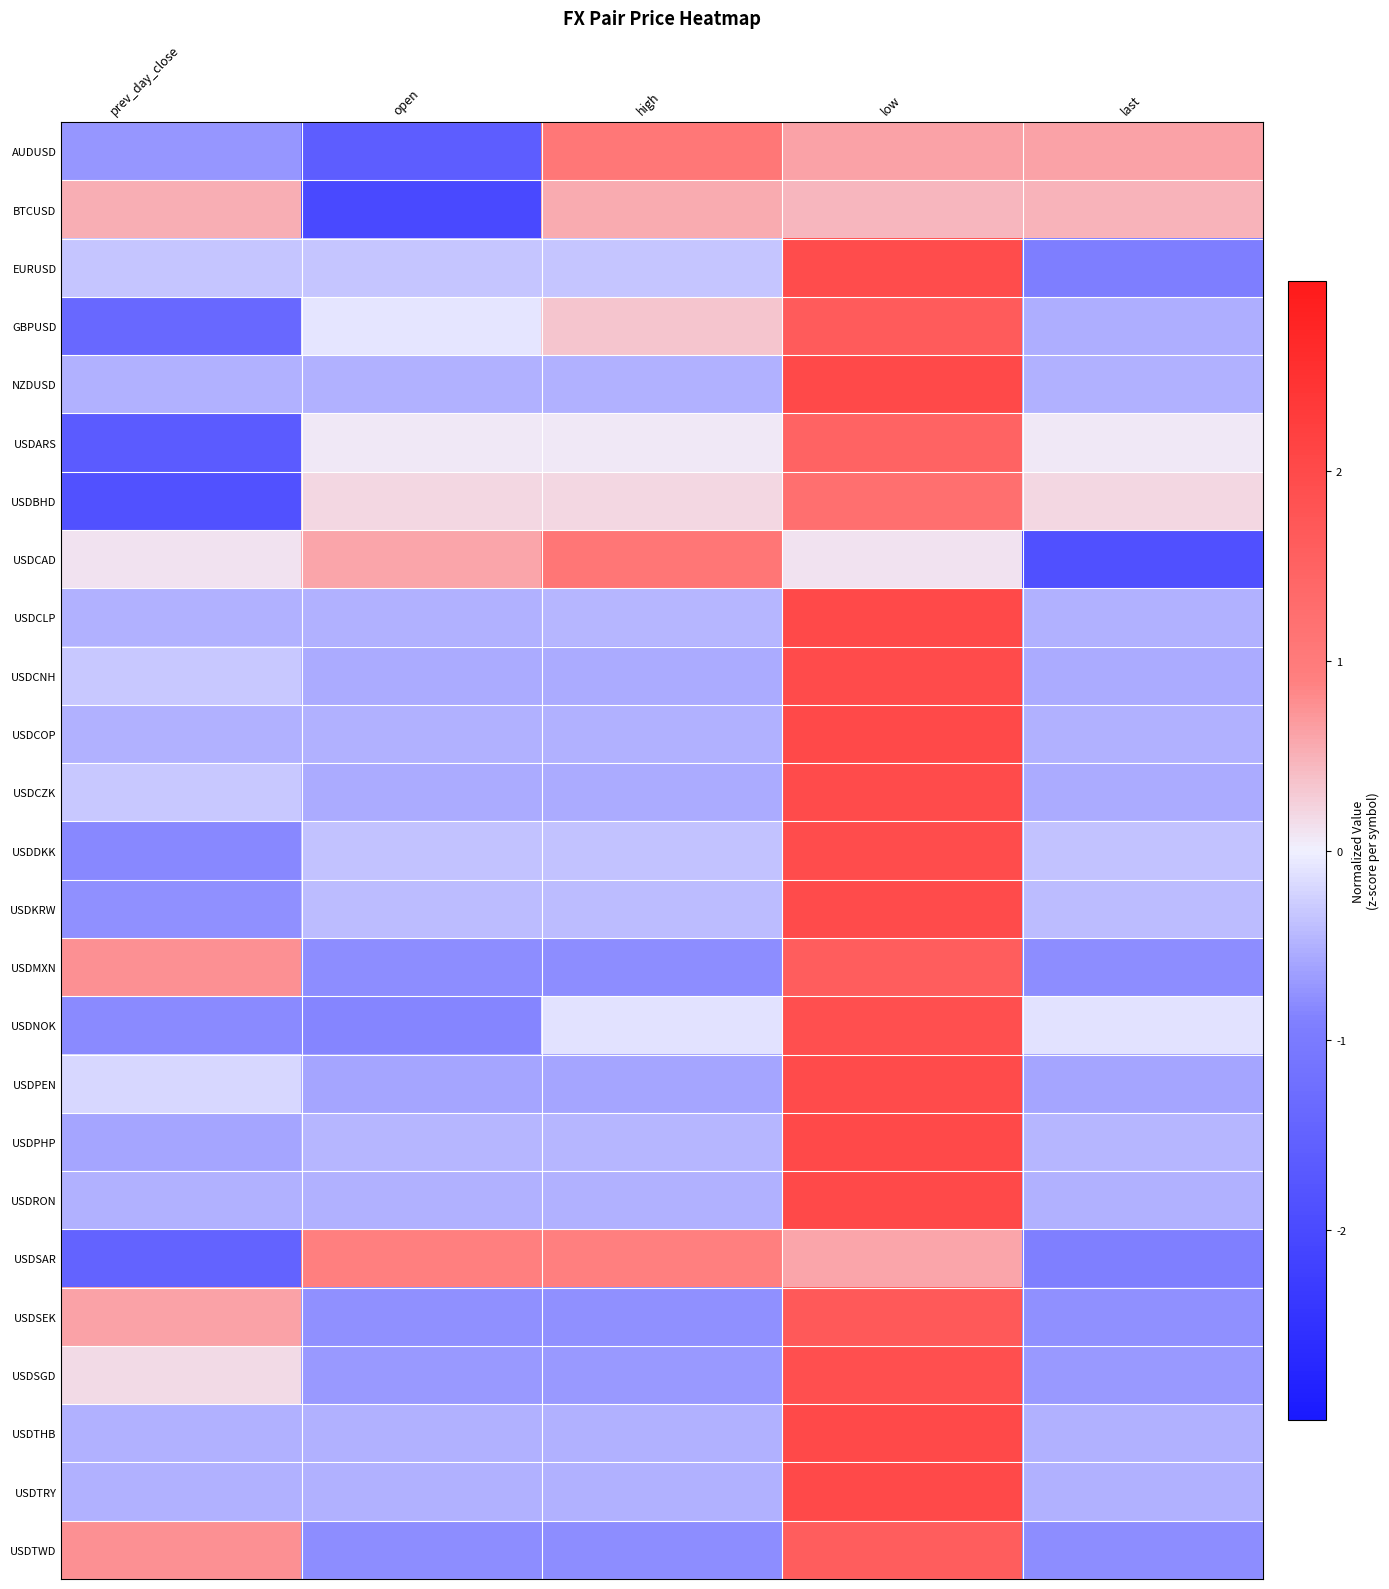

Reading left to right, extract all data points from this chart.

AUDUSD: prev_day_close=-0.7	open=-1.6	high=1.1	low=0.6	last=0.6
BTCUSD: prev_day_close=0.5	open=-2.0	high=0.5	low=0.5	last=0.5
EURUSD: prev_day_close=-0.3	open=-0.3	high=-0.3	low=2.0	last=-0.9
GBPUSD: prev_day_close=-1.4	open=-0.1	high=0.3	low=1.6	last=-0.5
NZDUSD: prev_day_close=-0.5	open=-0.5	high=-0.5	low=2.0	last=-0.5
USDARS: prev_day_close=-1.7	open=0.1	high=0.1	low=1.5	last=0.1
USDBHD: prev_day_close=-1.8	open=0.2	high=0.2	low=1.2	last=0.2
USDCAD: prev_day_close=0.1	open=0.6	high=1.1	low=0.1	last=-1.9
USDCLP: prev_day_close=-0.5	open=-0.5	high=-0.5	low=2.0	last=-0.5
USDCNH: prev_day_close=-0.3	open=-0.6	high=-0.6	low=2.0	last=-0.6
USDCOP: prev_day_close=-0.5	open=-0.5	high=-0.5	low=2.0	last=-0.5
USDCZK: prev_day_close=-0.3	open=-0.6	high=-0.6	low=2.0	last=-0.6
USDDKK: prev_day_close=-0.8	open=-0.4	high=-0.4	low=2.0	last=-0.4
USDKRW: prev_day_close=-0.8	open=-0.4	high=-0.4	low=2.0	last=-0.4
USDMXN: prev_day_close=0.8	open=-0.8	high=-0.8	low=1.6	last=-0.8
USDNOK: prev_day_close=-0.8	open=-0.9	high=-0.1	low=1.9	last=-0.1
USDPEN: prev_day_close=-0.2	open=-0.6	high=-0.6	low=2.0	last=-0.6
USDPHP: prev_day_close=-0.6	open=-0.5	high=-0.5	low=2.0	last=-0.5
USDRON: prev_day_close=-0.5	open=-0.5	high=-0.5	low=2.0	last=-0.5
USDSAR: prev_day_close=-1.5	open=0.9	high=0.9	low=0.6	last=-0.9
USDSEK: prev_day_close=0.6	open=-0.8	high=-0.8	low=1.7	last=-0.8
USDSGD: prev_day_close=0.2	open=-0.7	high=-0.7	low=1.9	last=-0.7
USDTHB: prev_day_close=-0.5	open=-0.5	high=-0.5	low=2.0	last=-0.5
USDTRY: prev_day_close=-0.5	open=-0.5	high=-0.5	low=2.0	last=-0.5
USDTWD: prev_day_close=0.8	open=-0.8	high=-0.8	low=1.6	last=-0.8